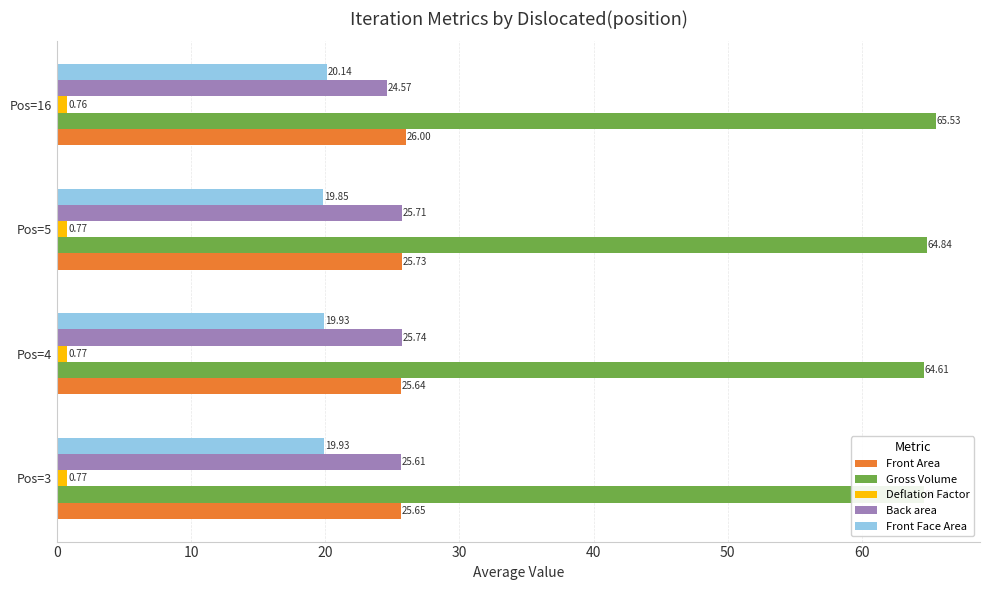

Which series changed the most between Pos=3 and Pos=4?

Back area